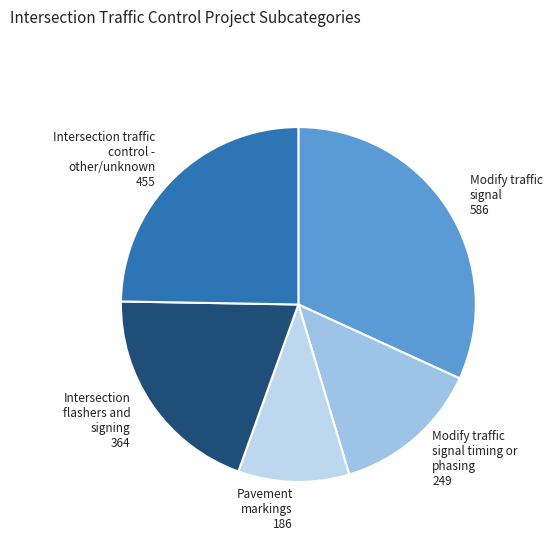

Which category has the smallest portion of the pie?

Pavement markings 186